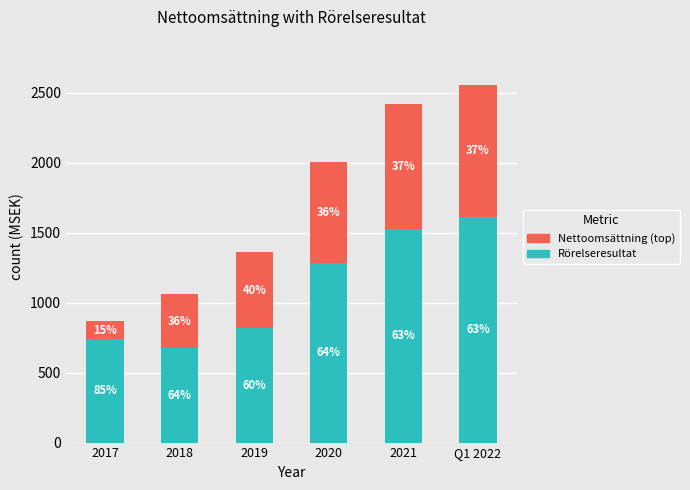

Does the chart contain stacked bars?

Yes